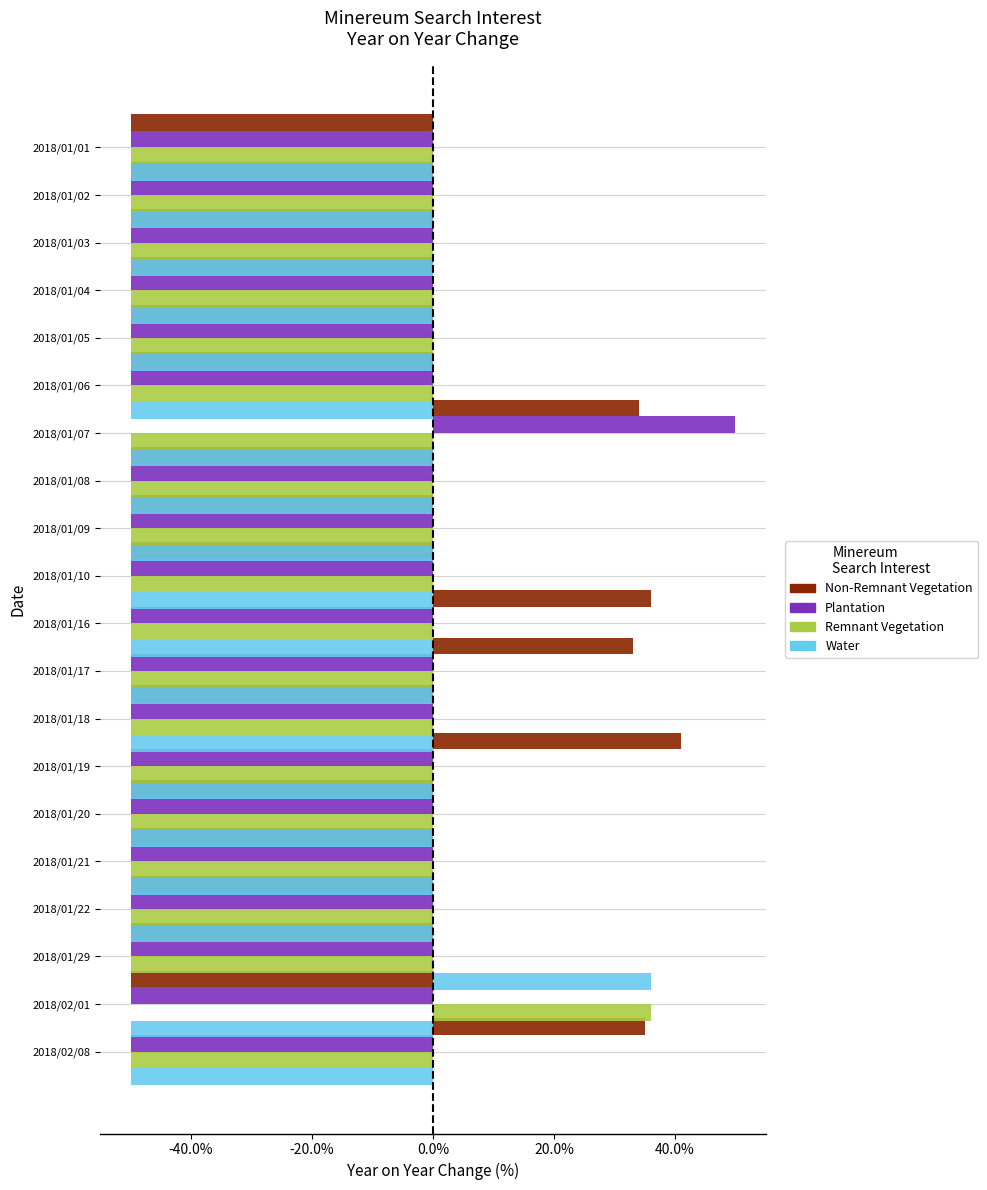

What is the difference between the maximum and minimum values in the Remnant Vegetation series?

0.9